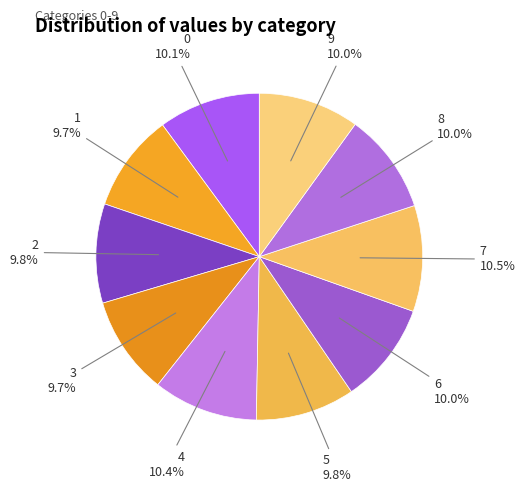

How many slices are in this pie chart?

10